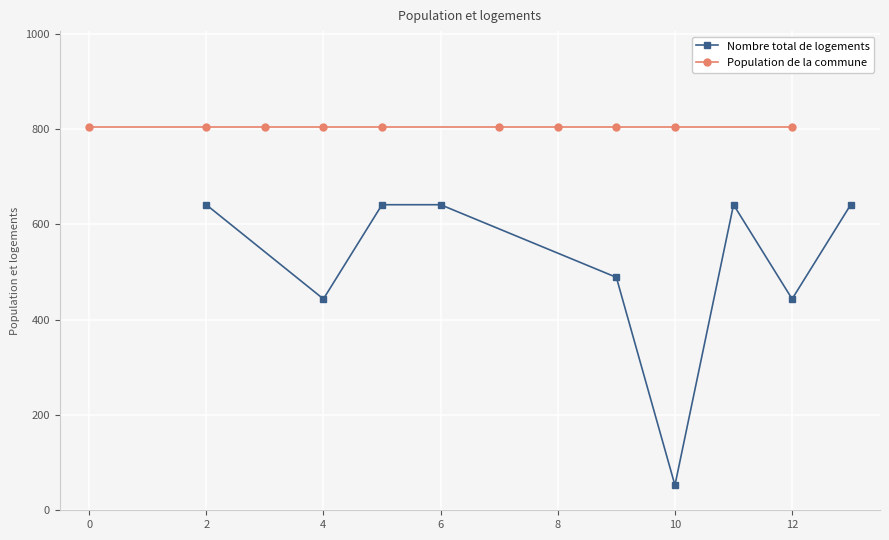

What is the sum of the Nombre total de logements values at 8.0 and 4.0?

443.2